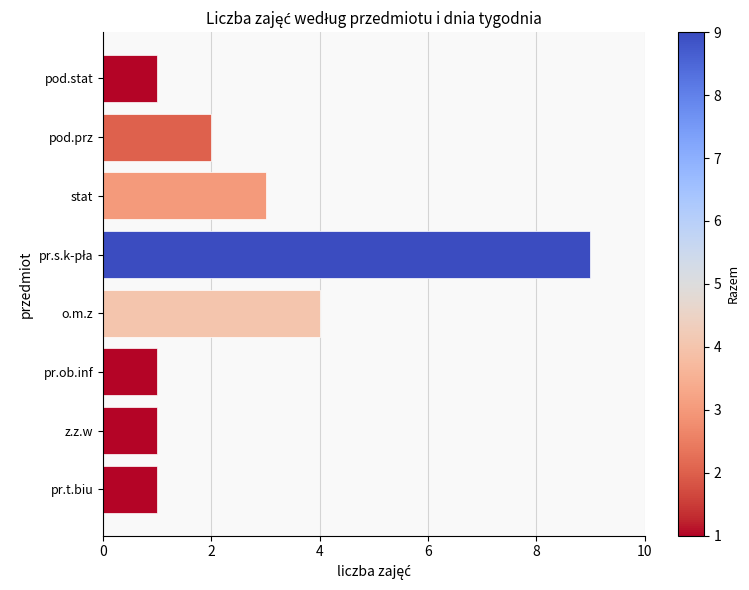

Which has a higher value, pod.stat or stat?

stat